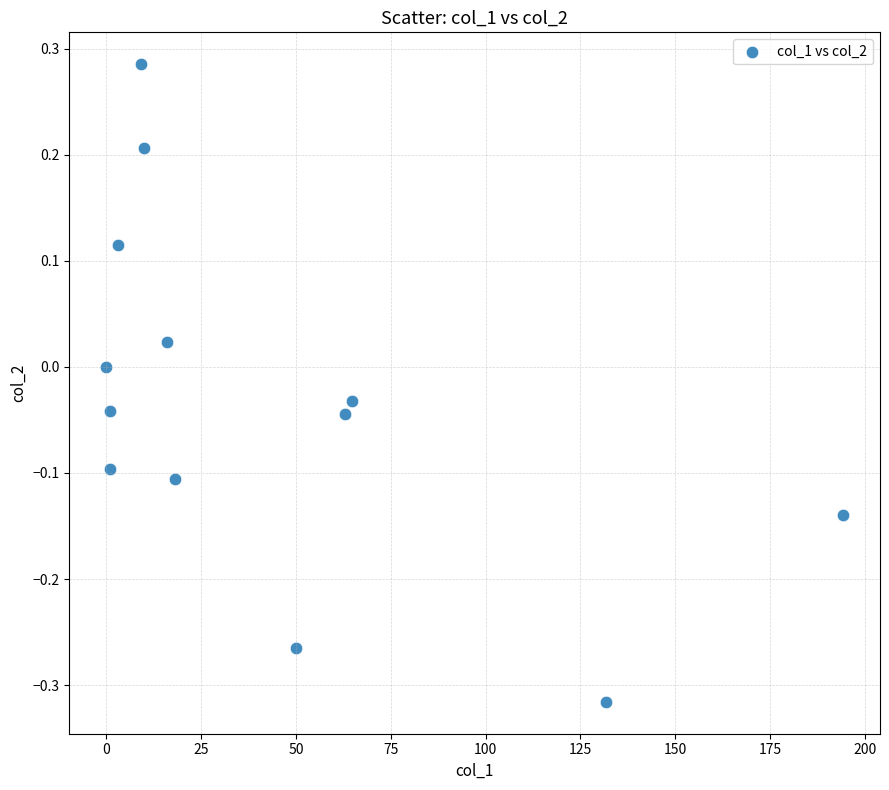

What is the range of X values (max minus min)?

194.3